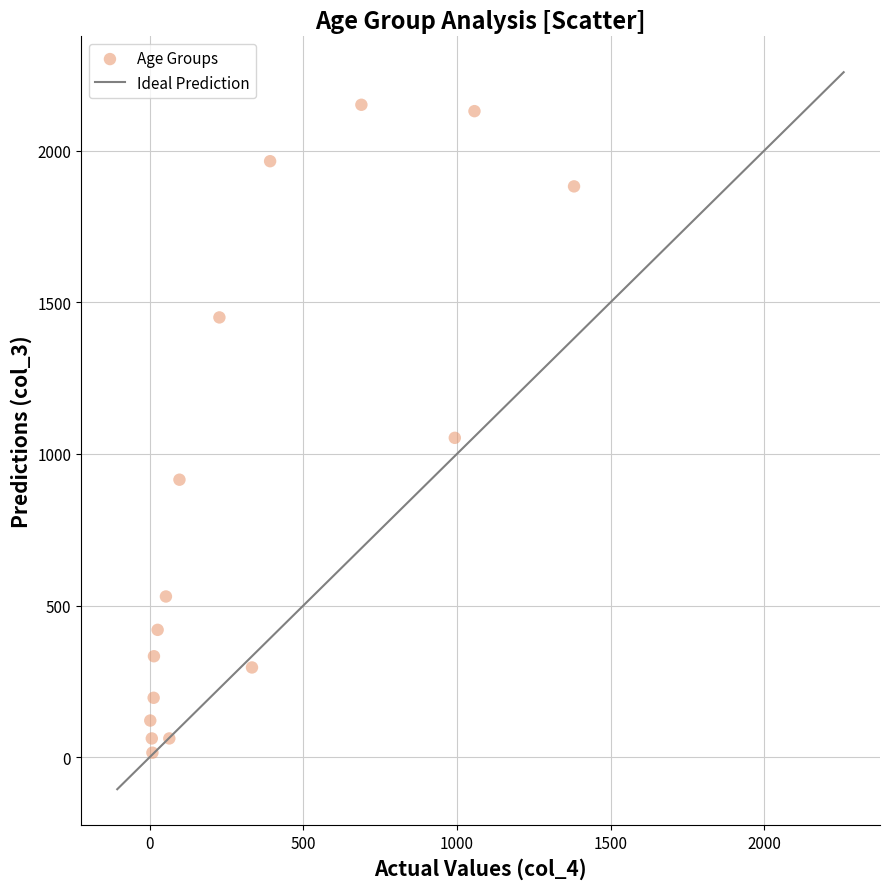

What Y value in the scatter plot is closest to 1083?

1053